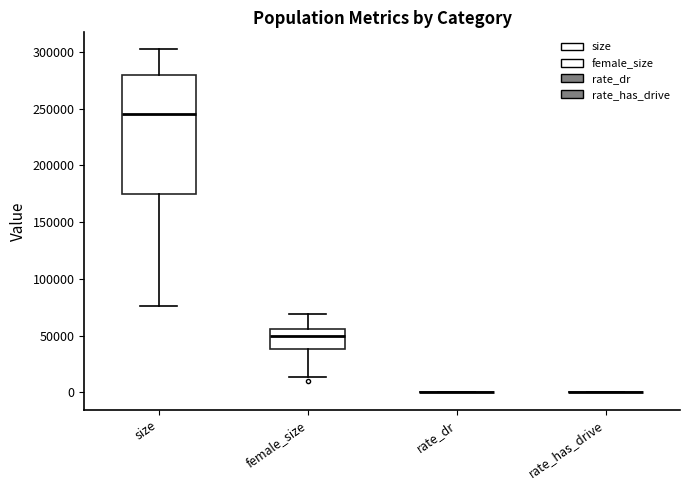

Reading left to right, read every box against the y-axis: the position of its median line, the range the box covers, and the ends of its whiskers. The values are not printed on the chart, so give them approximately, as read against the axis.

size: median 245000, box 175000 to 280000, whiskers 75000 to 300000
female_size: median 50000, box 40000 to 55000, whiskers 15000 to 70000
rate_dr: box collapsed to a line at 0, whiskers 0 to 0
rate_has_drive: box collapsed to a line at 0, whiskers 0 to 0